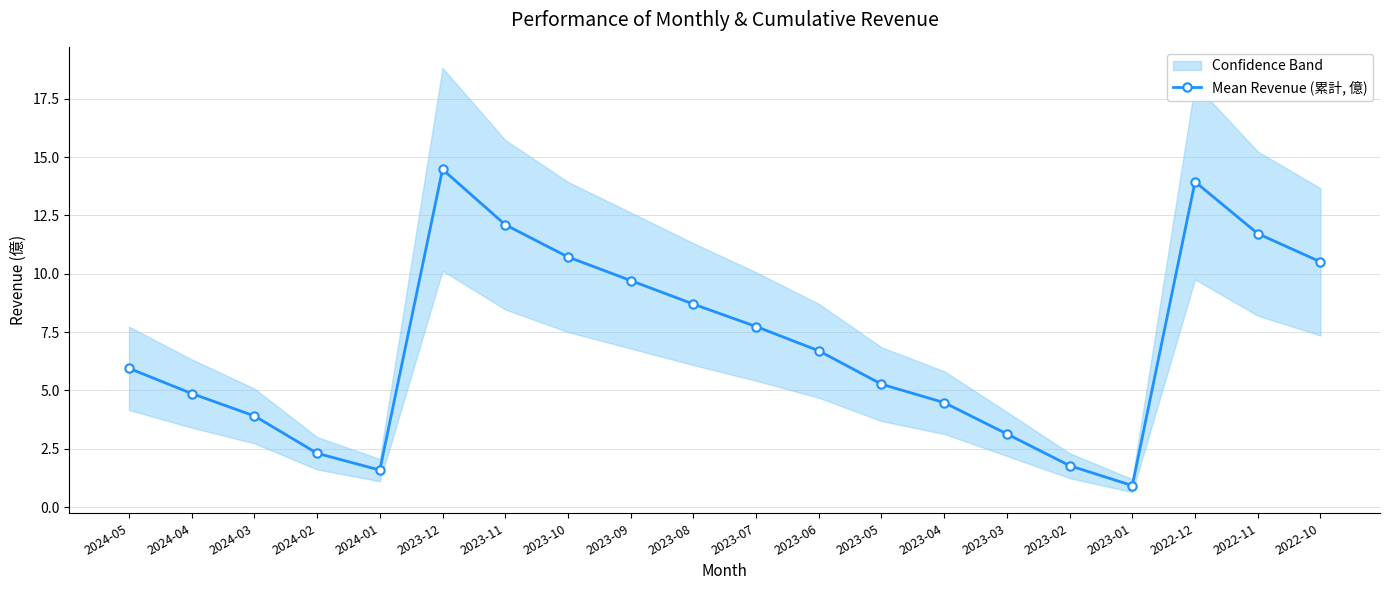

At which category does the data reach its first local valley?

2024-01